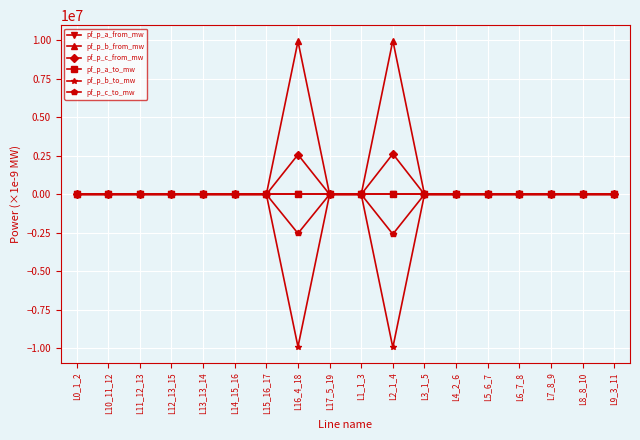

The value of pf_p_c_to_mw at L15_16_17 is 0.0. True or false?

True